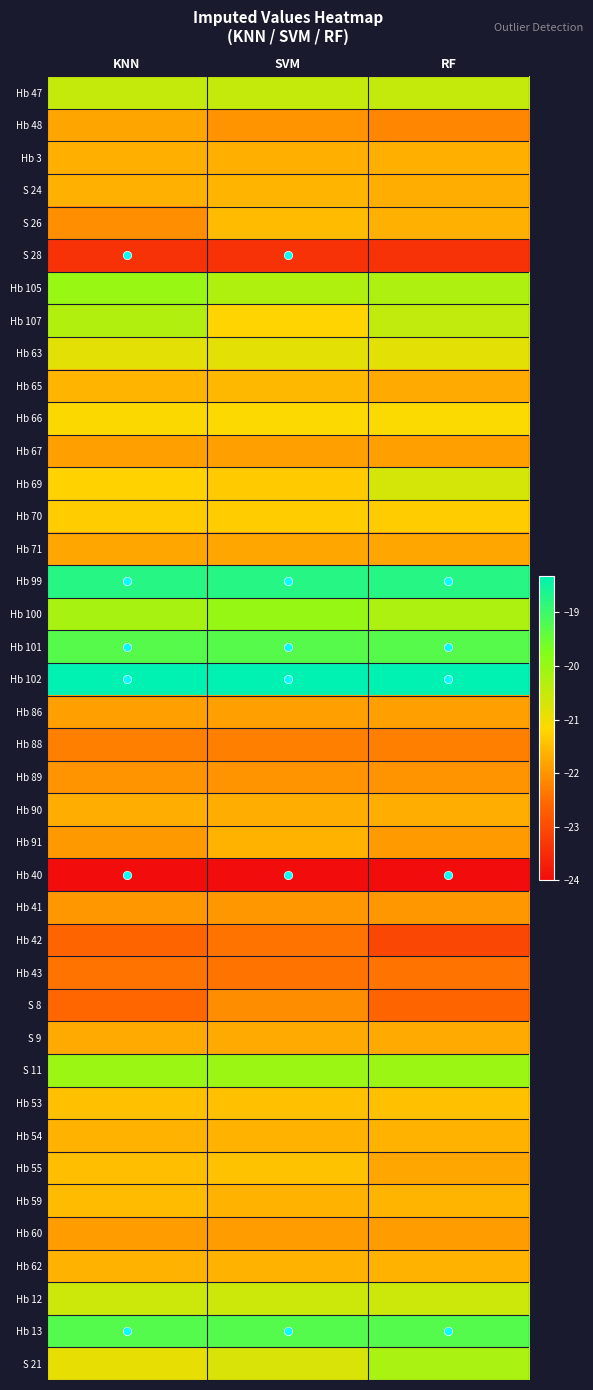

Rank the series by their maximum value, from highest to lowest.

Hb 102, Hb 99, Hb 13, Hb 101, Hb 100, Hb 105, S 11, S 21, Hb 107, Hb 47, Hb 12, Hb 69, Hb 63, Hb 66, Hb 70, Hb 55, Hb 53, Hb 59, S 26, Hb 65, S 24, Hb 54, Hb 62, Hb 91, Hb 3, Hb 90, S 9, Hb 71, Hb 48, Hb 67, Hb 86, Hb 60, Hb 41, Hb 89, S 8, Hb 88, Hb 42, Hb 43, S 28, Hb 40